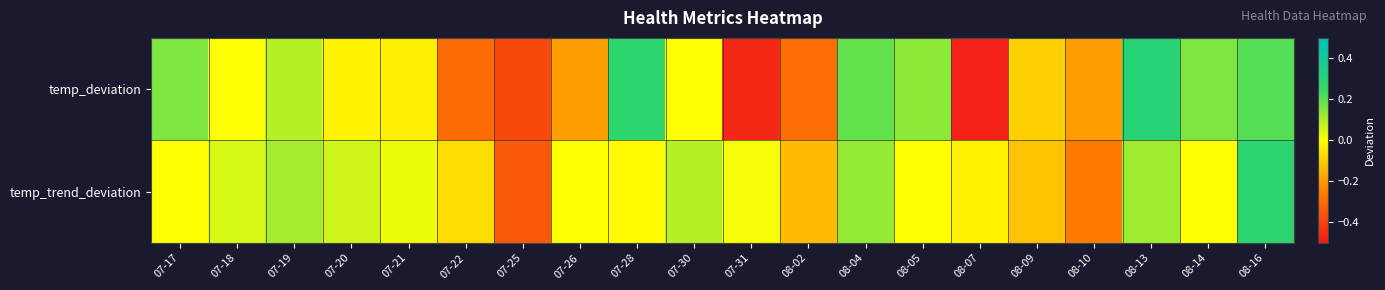

Which label corresponds to the largest value in the chart?

08-13